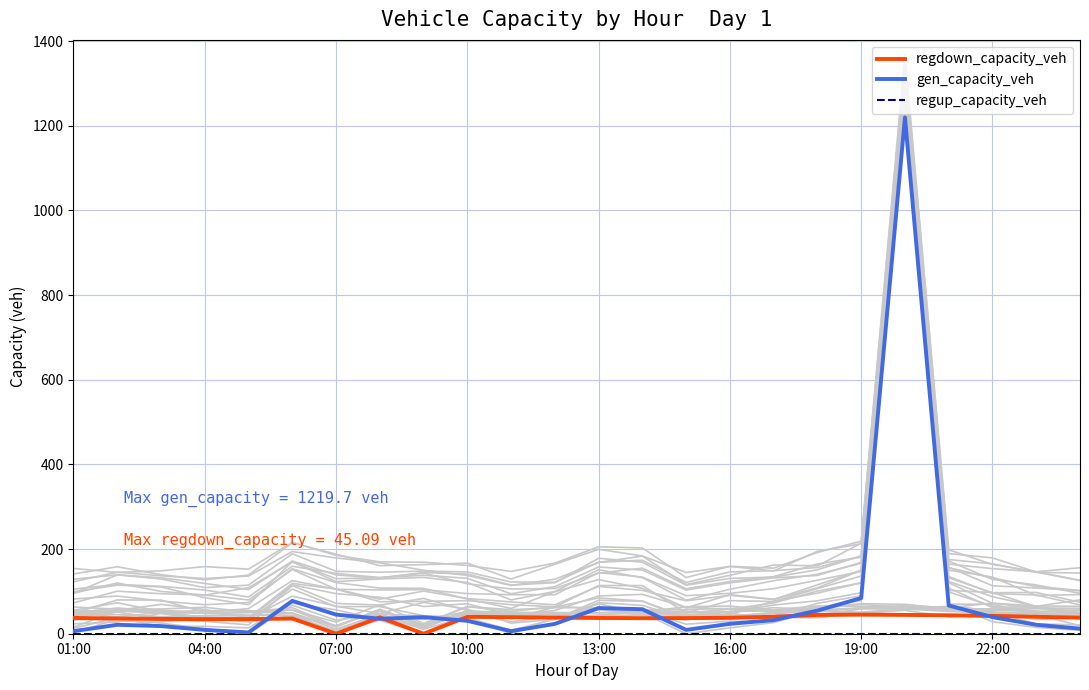

True or false: gen_capacity_veh and regdown_capacity_veh intersect in this chart.

True